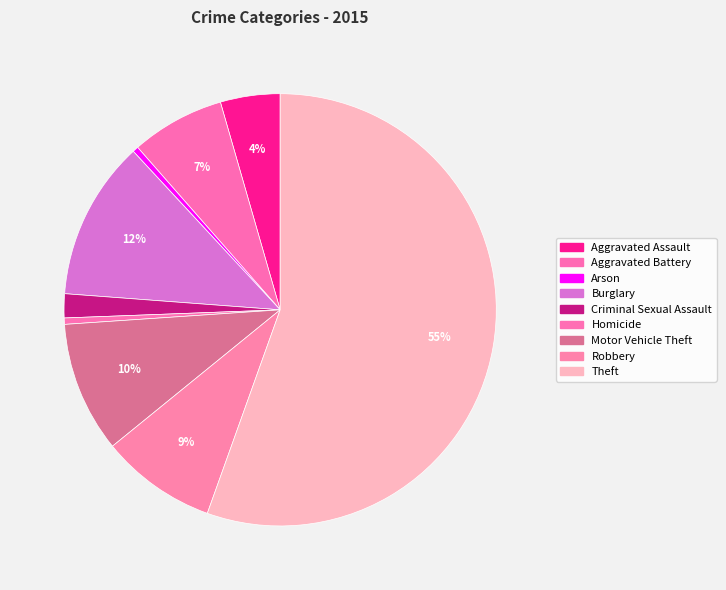

How many slices are in this pie chart?

9